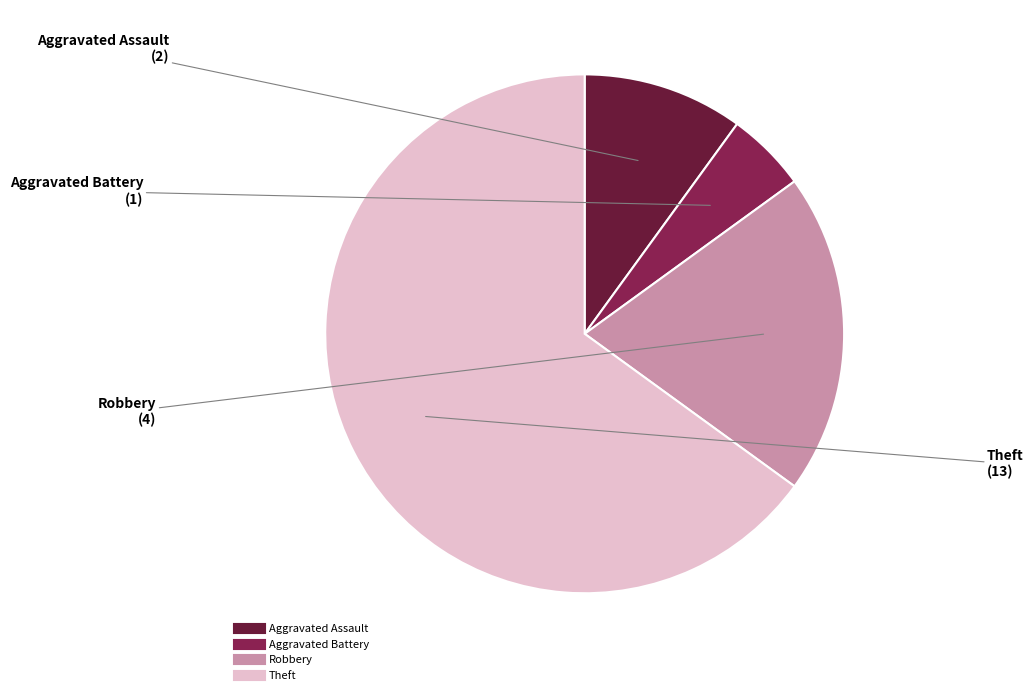

Is there a majority slice in this chart?

Yes